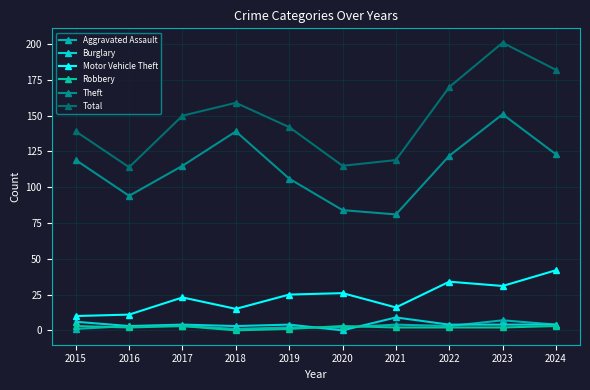

At which label does Total reach its peak?

2023